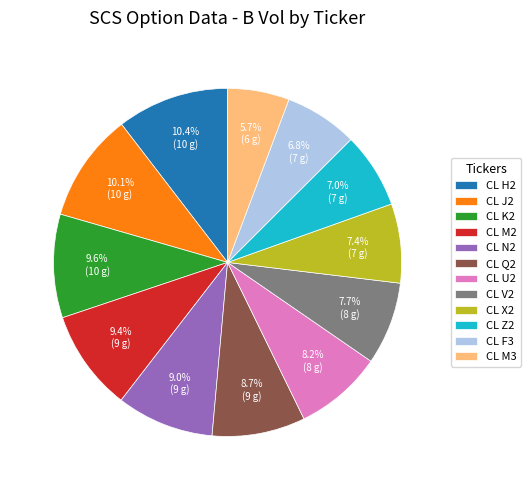

To the nearest percent, what is the combined percentage of CL V2 and CL X2?

15%